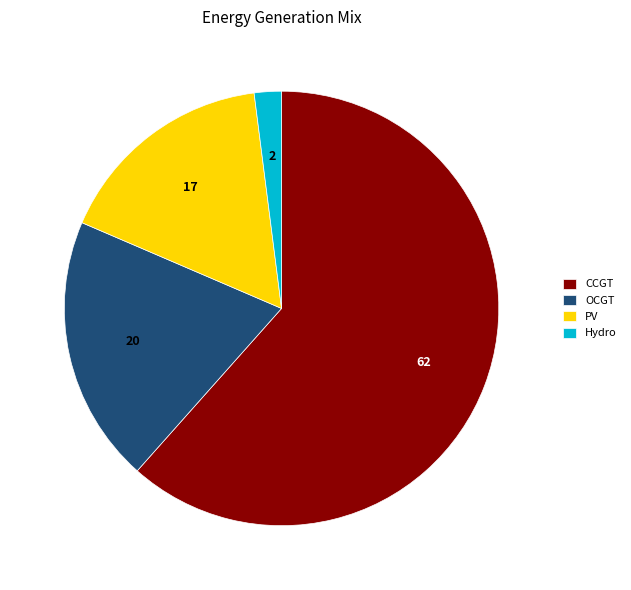

What is the ratio of the value at OCGT to the value at PV?

1.2